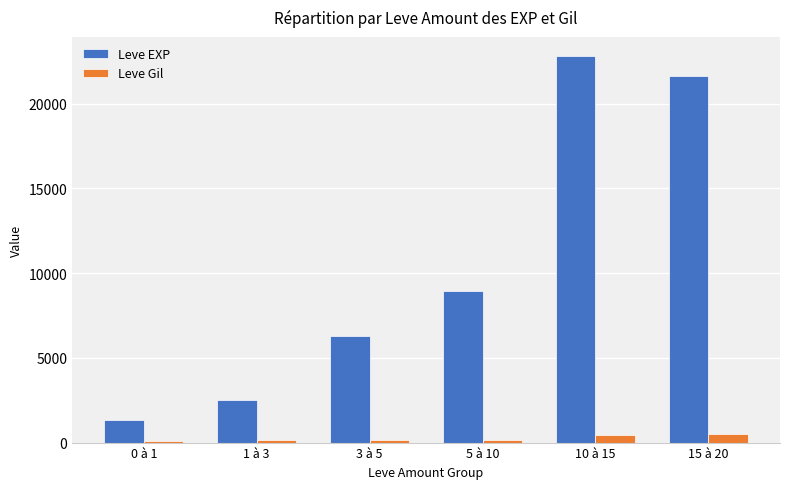

What is the difference between the Leve EXP values at 3 à 5 and 0 à 1?

4950